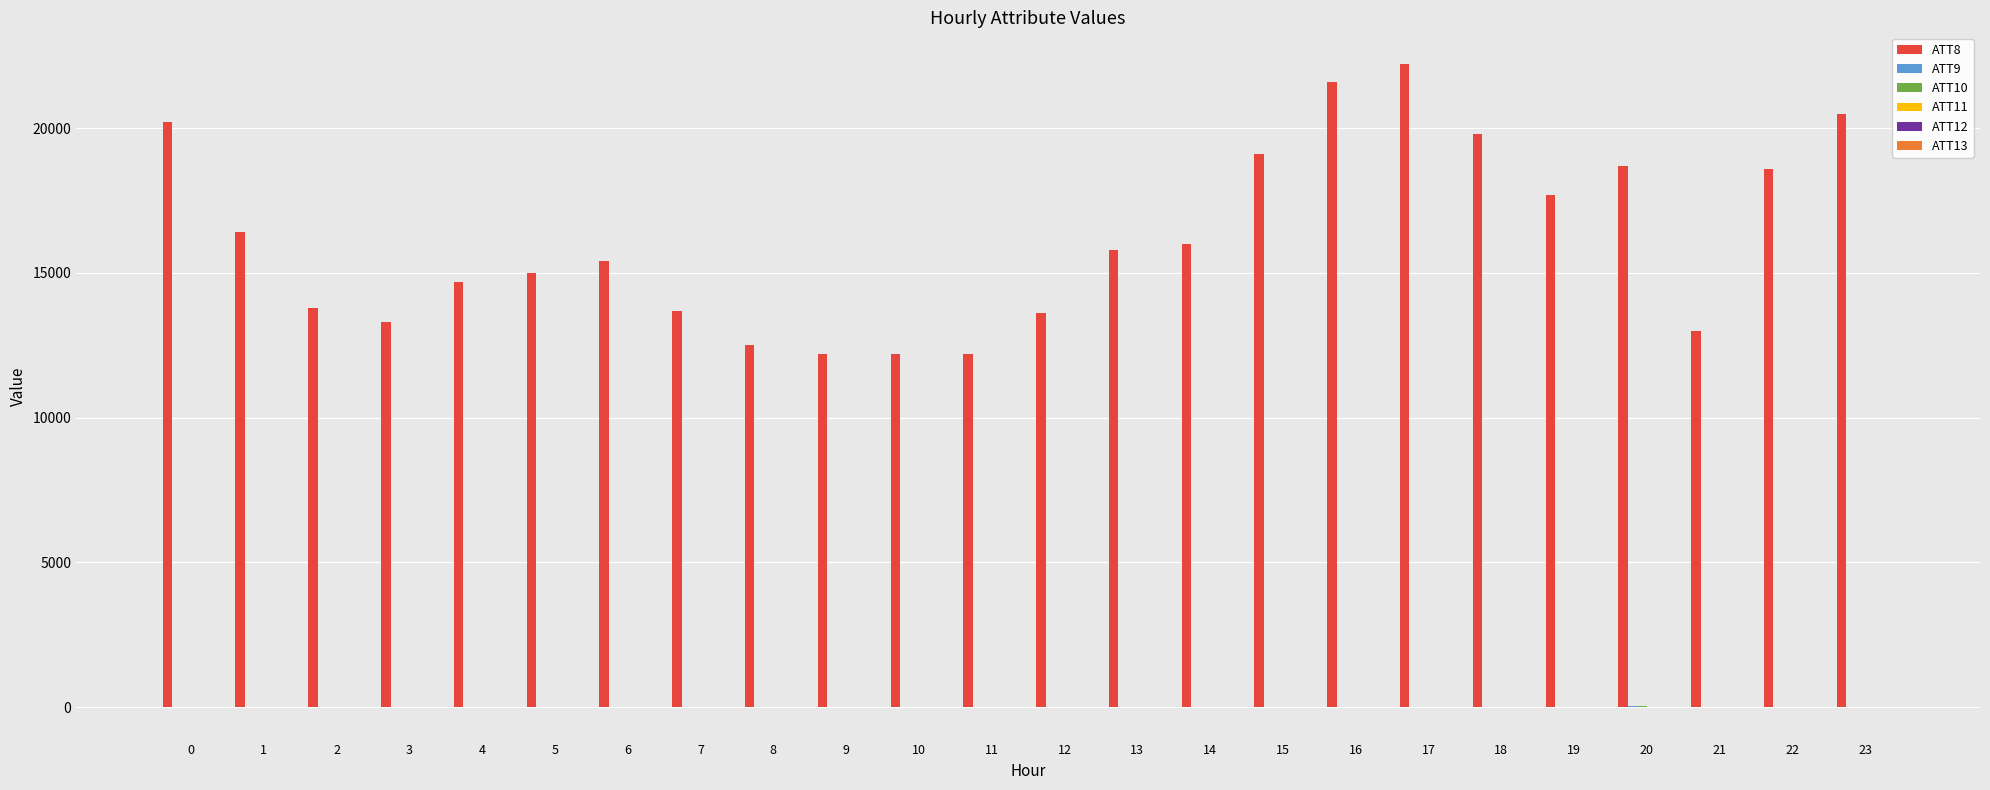

How many series are shown in this chart?

6